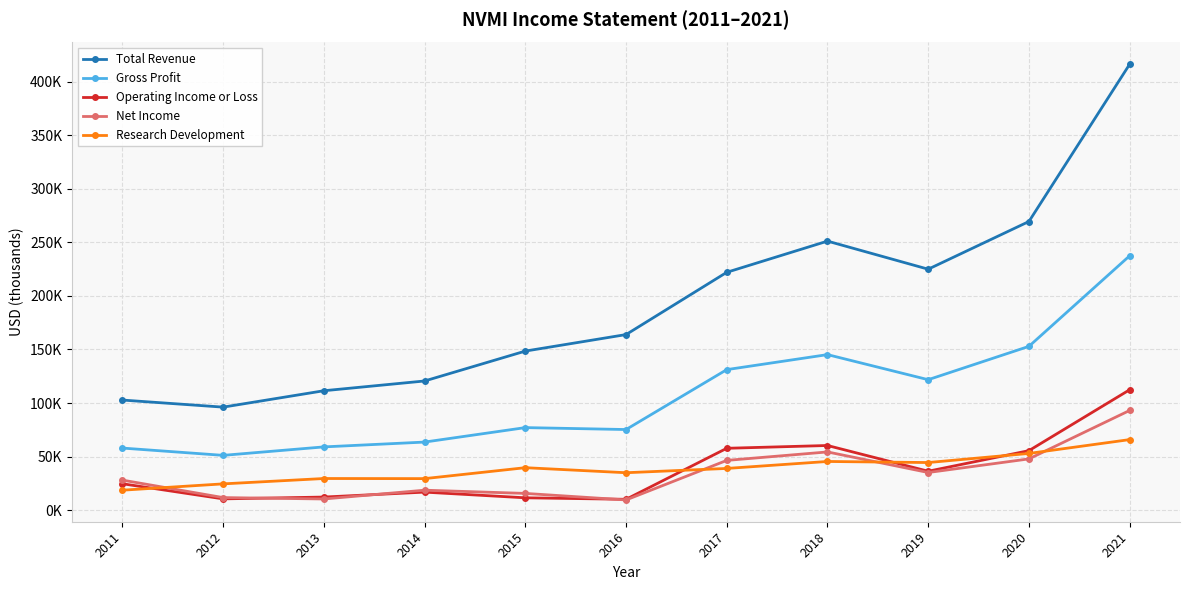

What is the value of the Gross Profit point at the 8th from the left?

145200